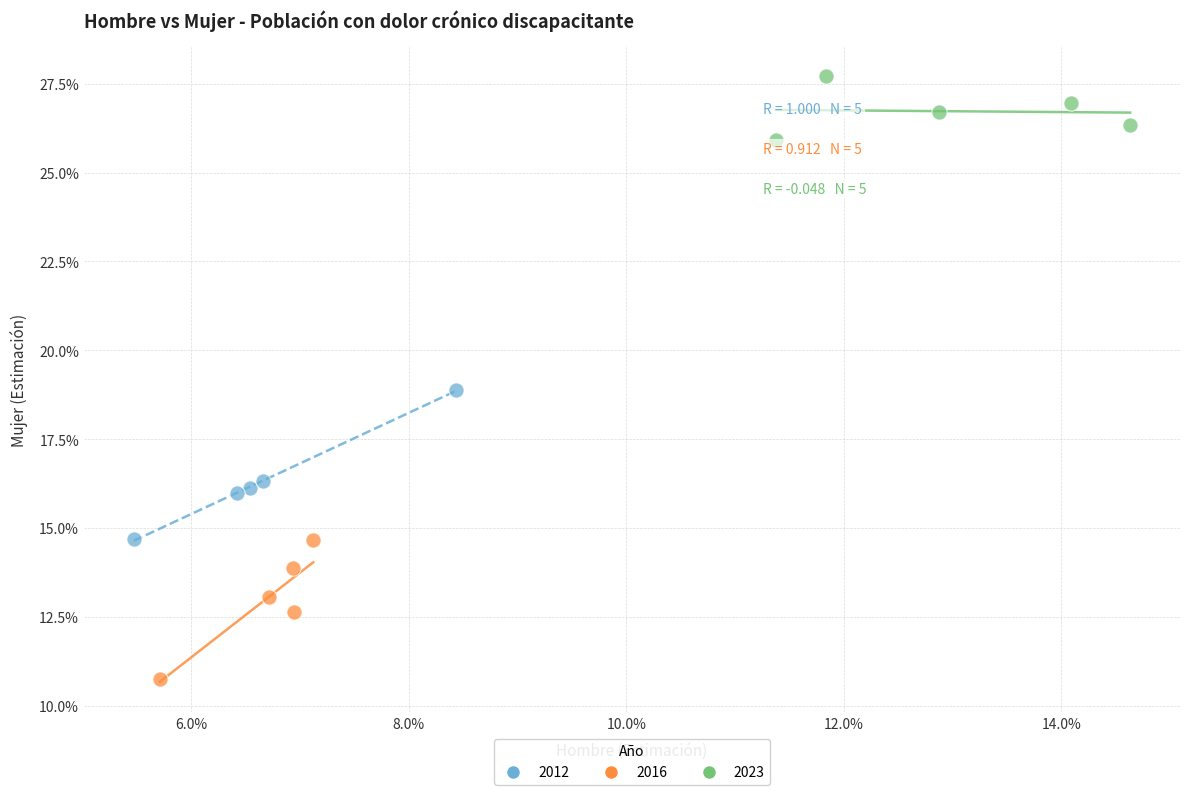

What are all the series names shown in the legend?

2012, 2016, 2023